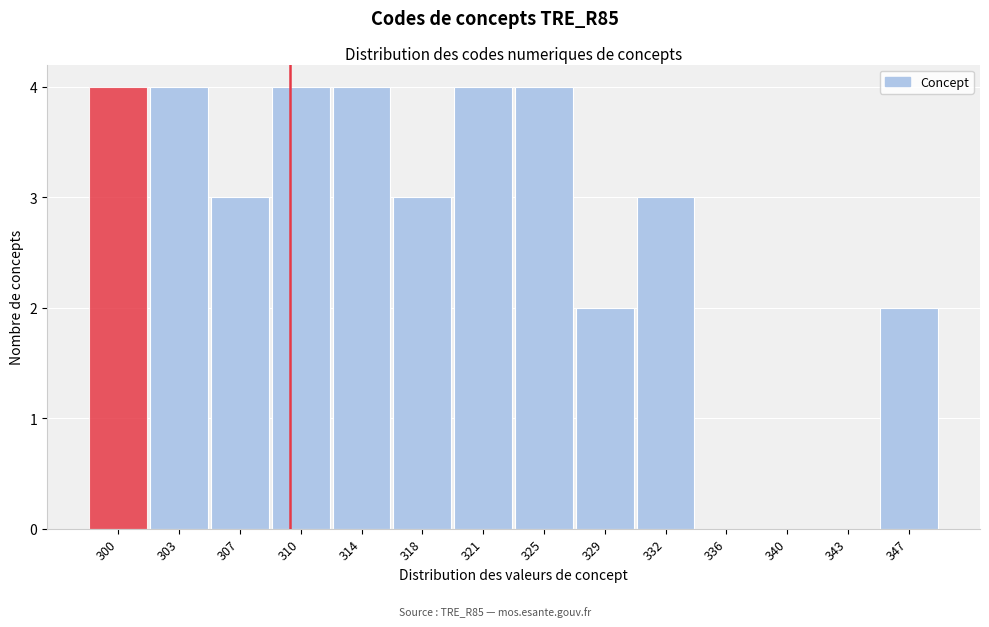

Reading right to left, extract all data points from this chart.

347=2	343=0	340=0	336=0	332=3	329=2	325=4	321=4	318=3	314=4	310=4	307=3	303=4	300=4